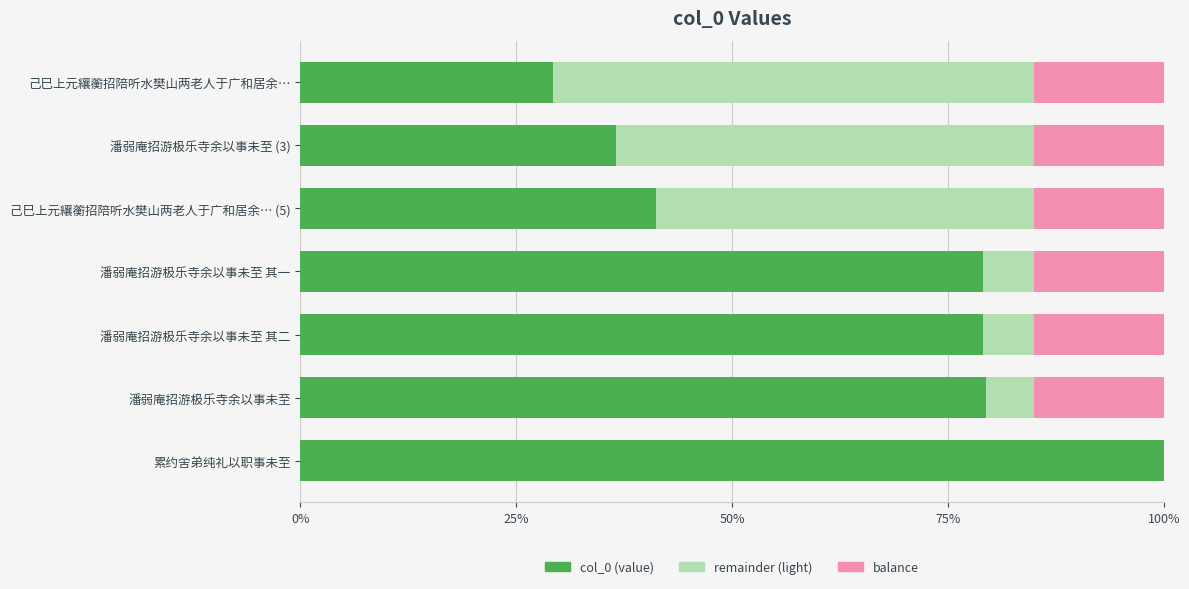

What is the minimum value for col_0 (value)?

0.3